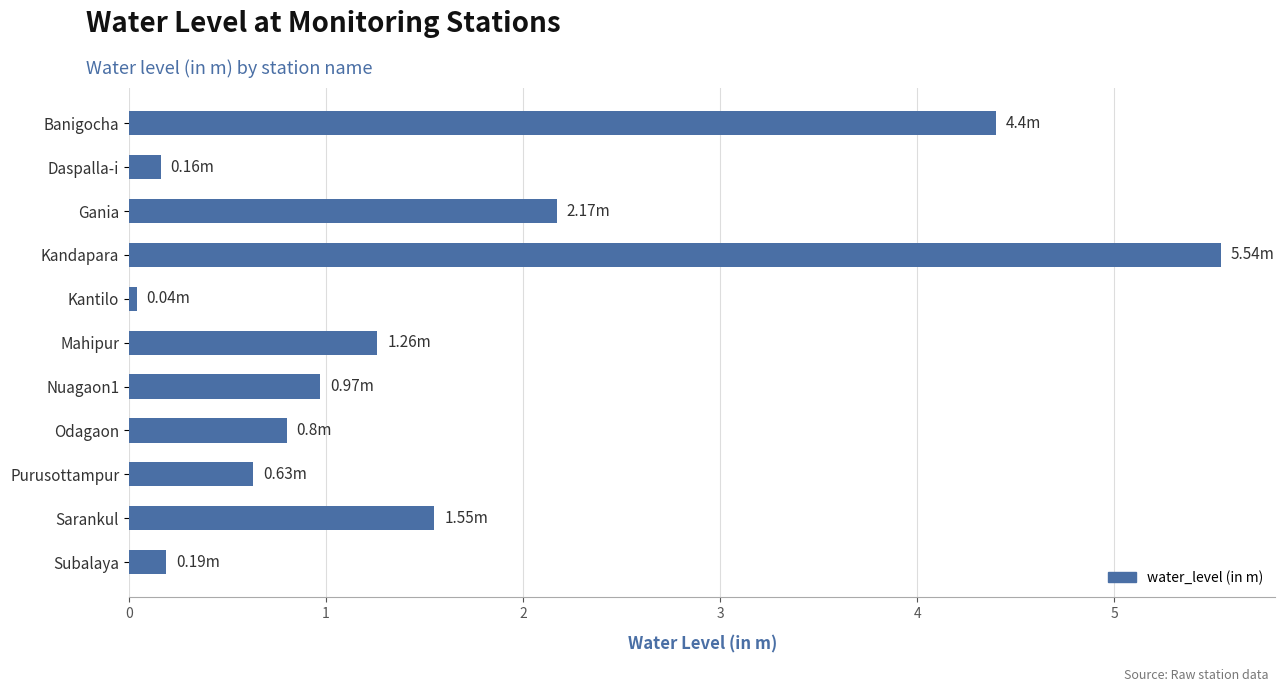

What is the change in value from Kandapara to Sarankul?

-4.0